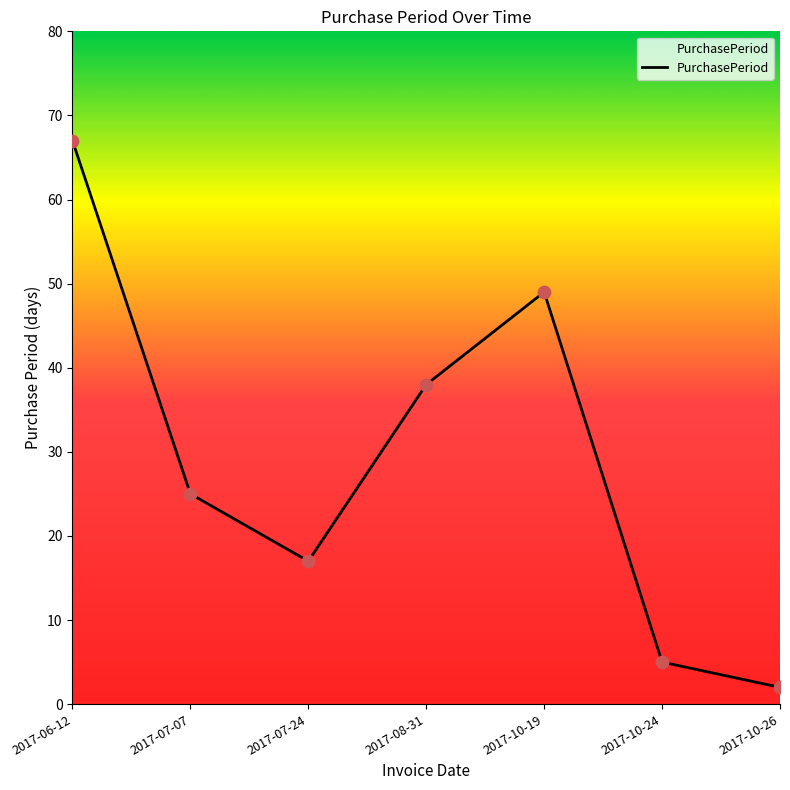

Approximately how many times larger is the value at 2017-10-24 compared to 2017-07-07?

0.2